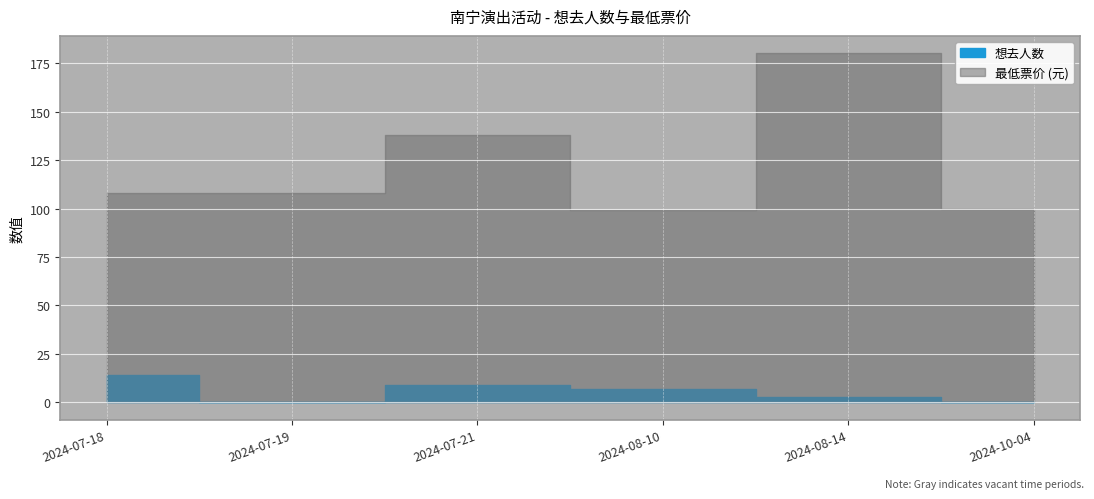

What is the spread (max minus min) of values at 2024-07-21?

129